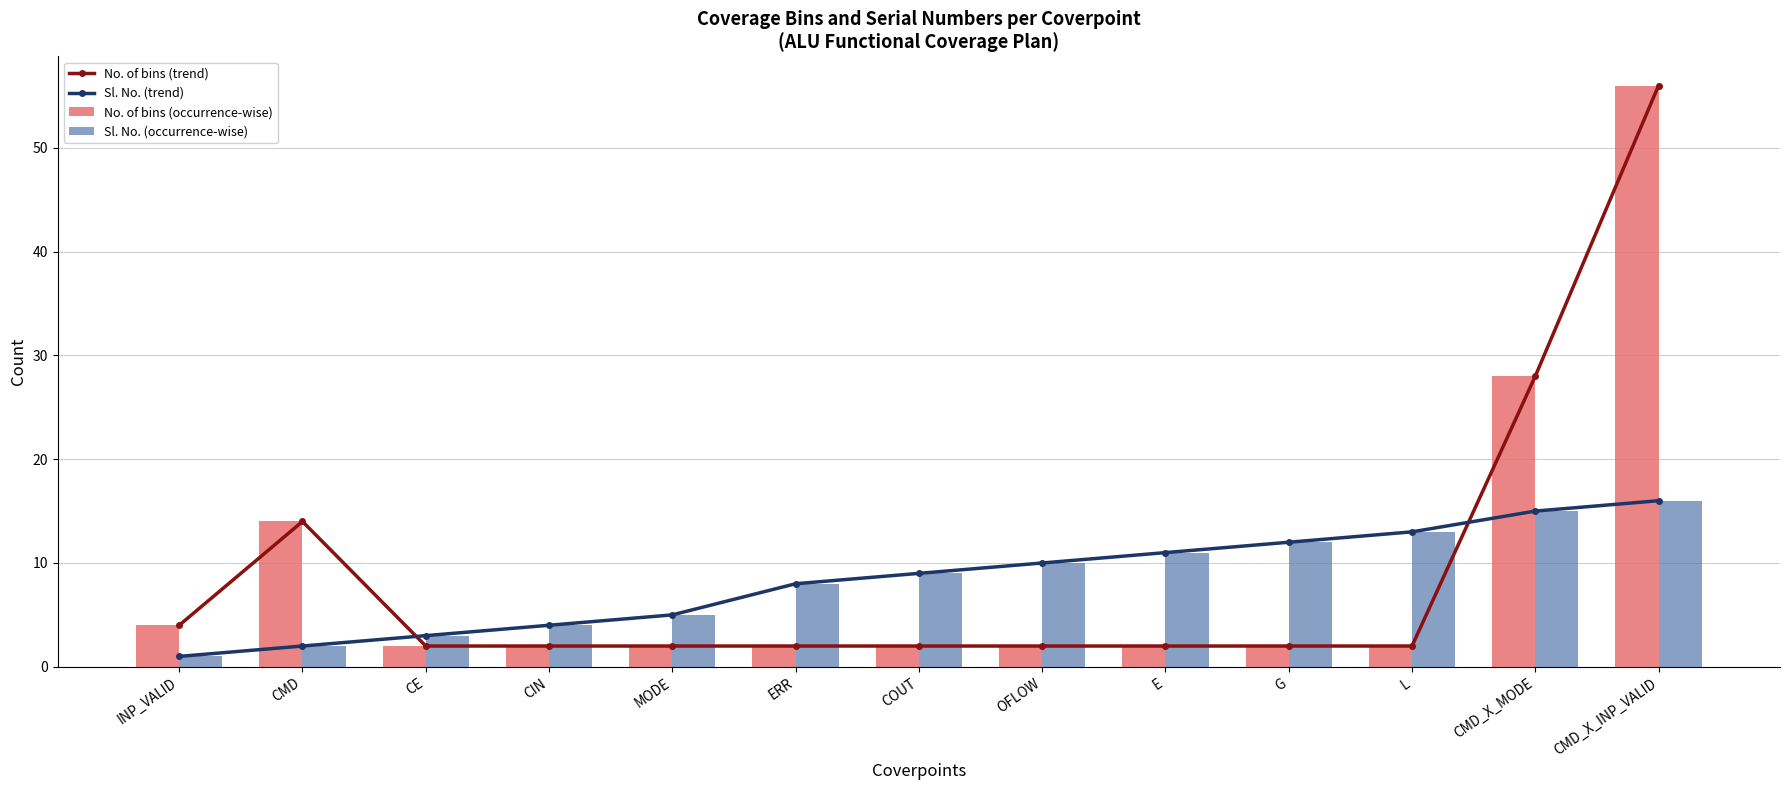

What is the smallest value displayed?

1